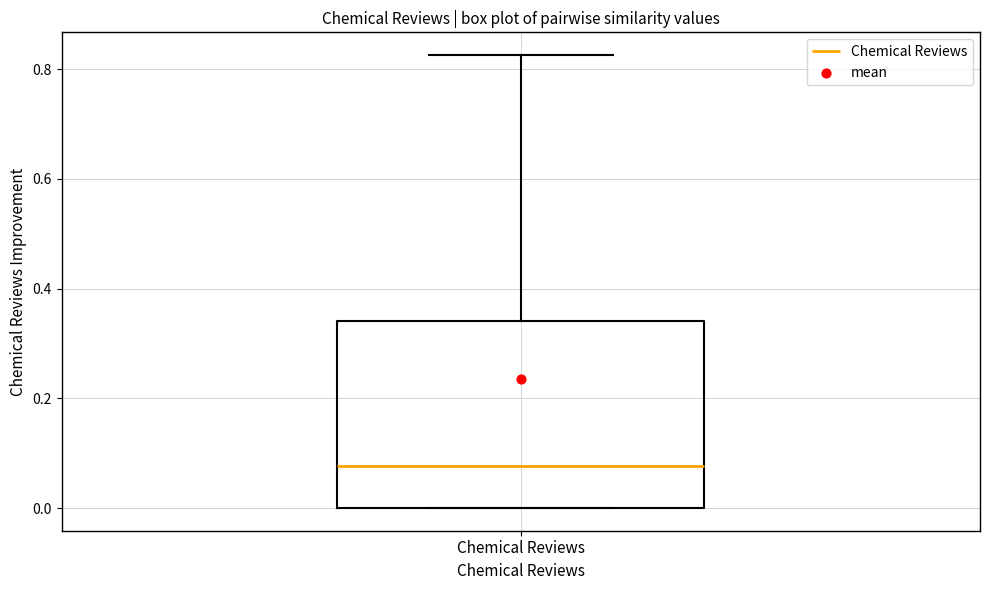

Transcribe this box plot: give where the median line is, the range the box spans, and where the two whiskers end, as read against the y-axis. The values are not printed on the chart, so give them approximately, as read against the axis.

median 0.08, box 0.00 to 0.34, whiskers 0.00 to 0.82